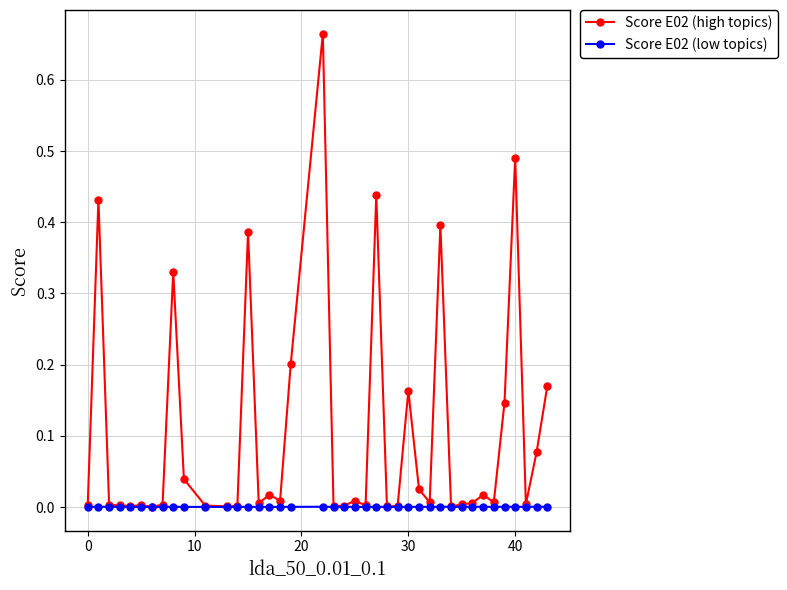

Which series has the largest range (max minus min)?

Score E02 (high topics)